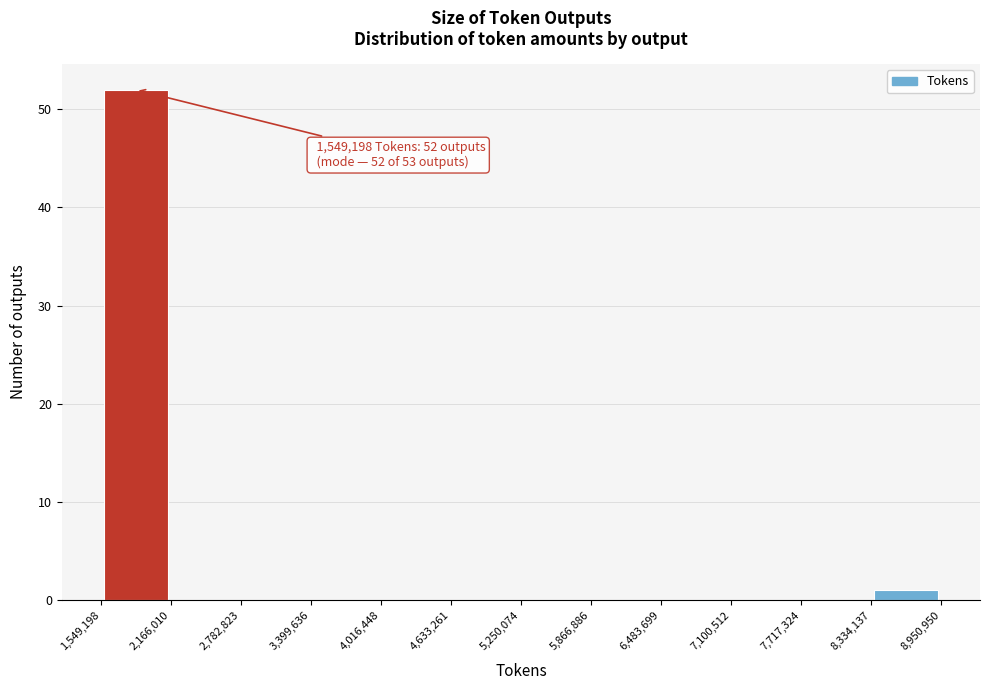

Over which range of the x-axis is the bar tallest?

1,549,198 to 2,166,010